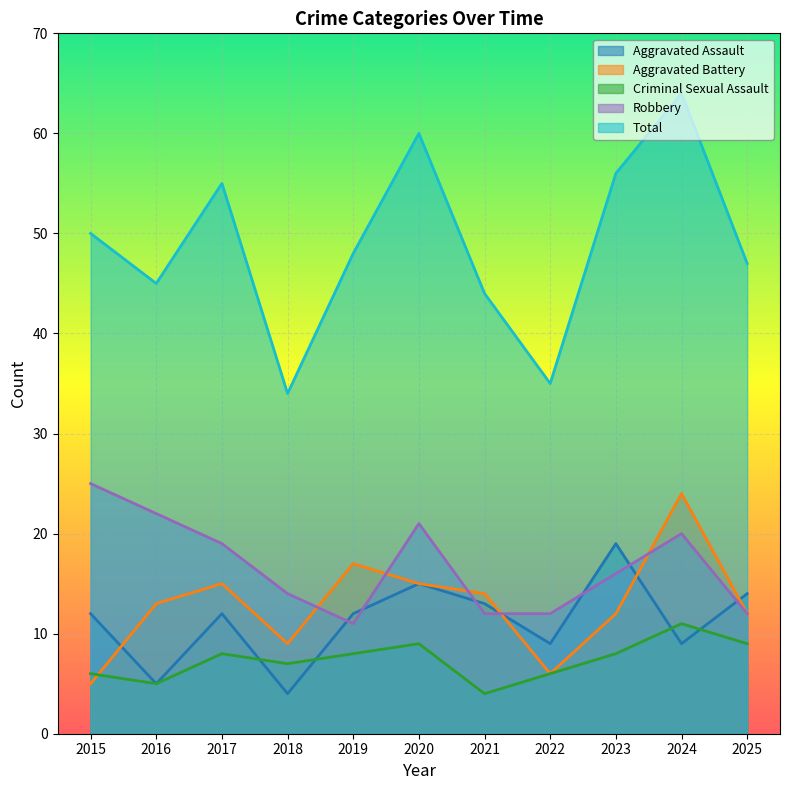

What is the maximum value shown in the chart?

64